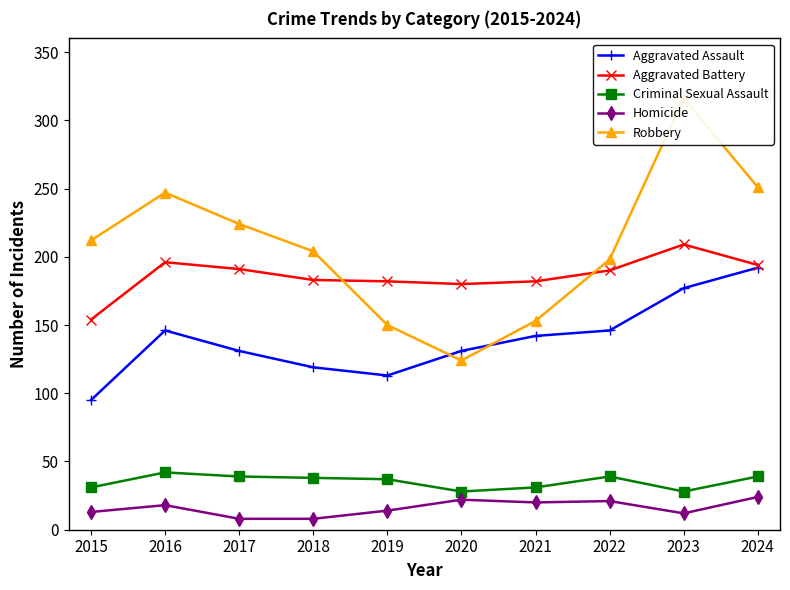

Which series changed the most between 2022 and 2024?

Robbery